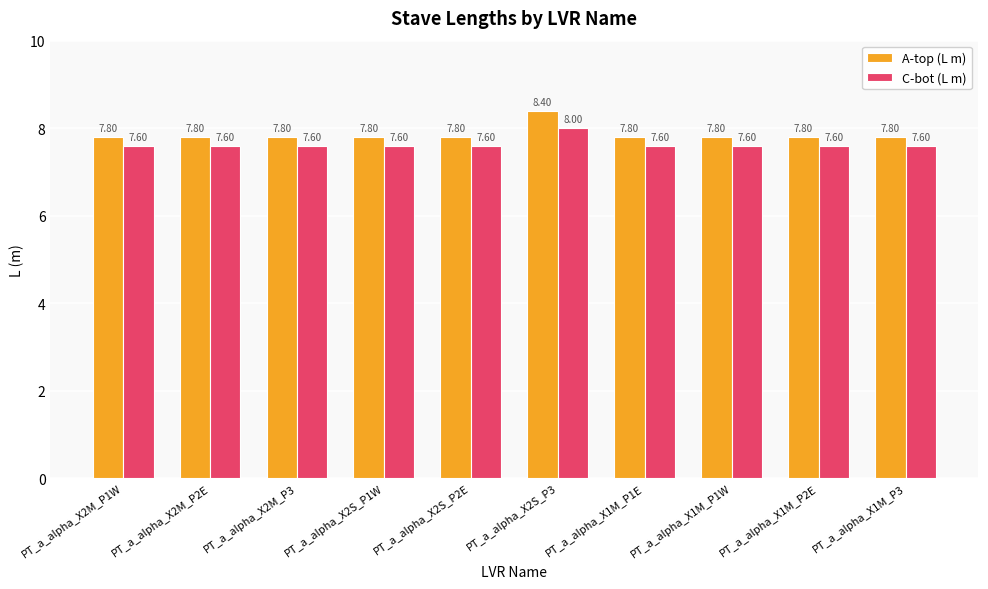

The value of A-top (L m) at PT_a_alpha_X1M_P1E is 7.8. True or false?

True